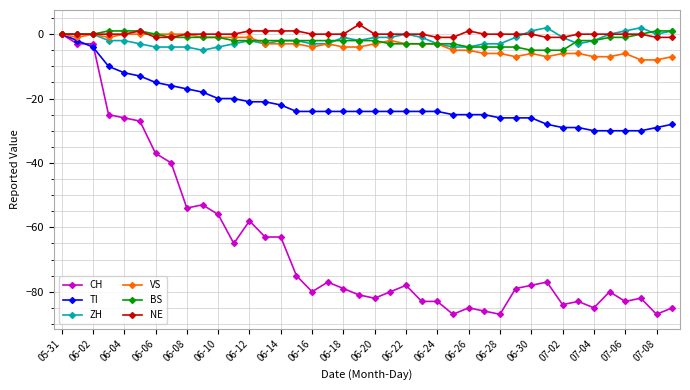

Which series has the largest range (max minus min)?

CH